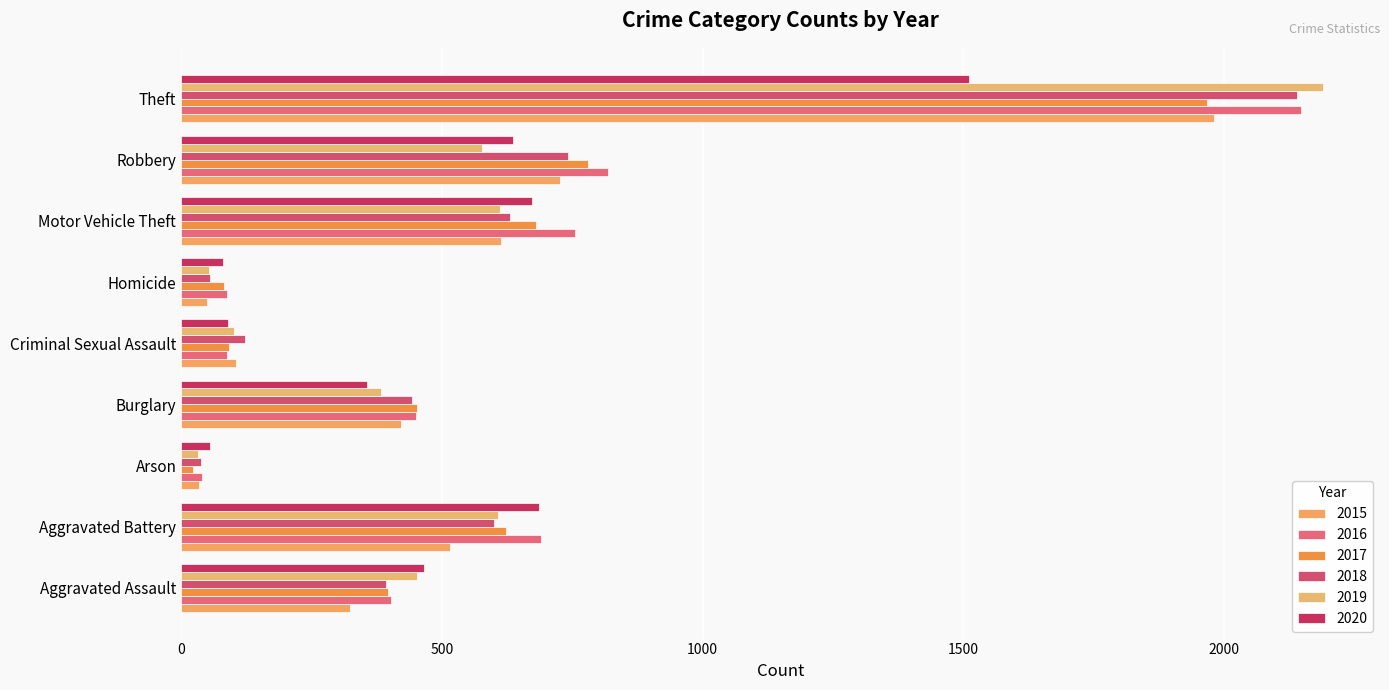

What are all the series names shown in the legend?

2015, 2016, 2017, 2018, 2019, 2020